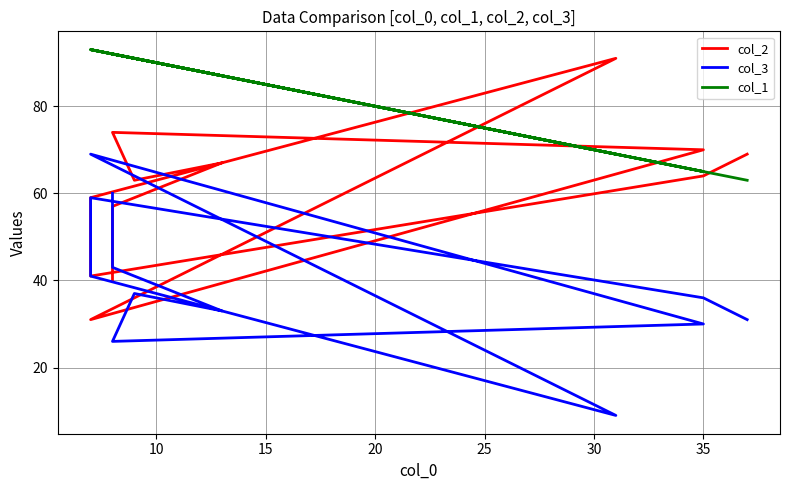

Where is col_3 nearest to the value 39?

20